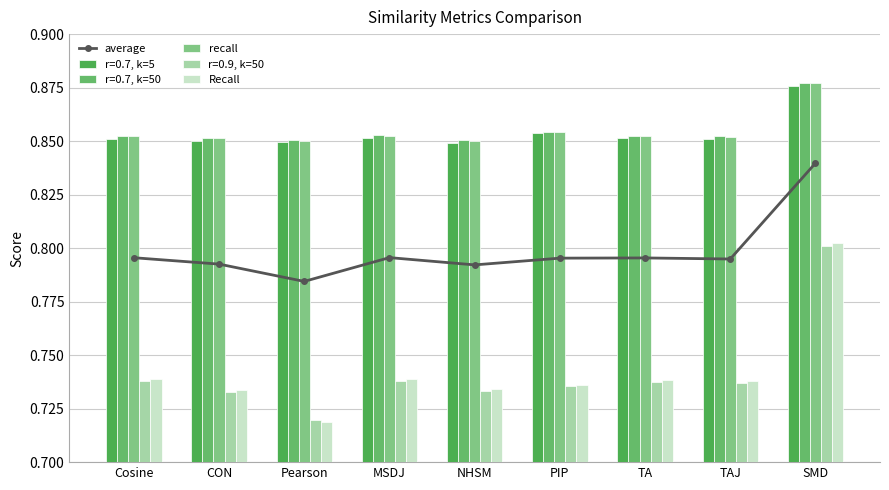

True or false: recall has a value of 0.2 at NHSM.

False